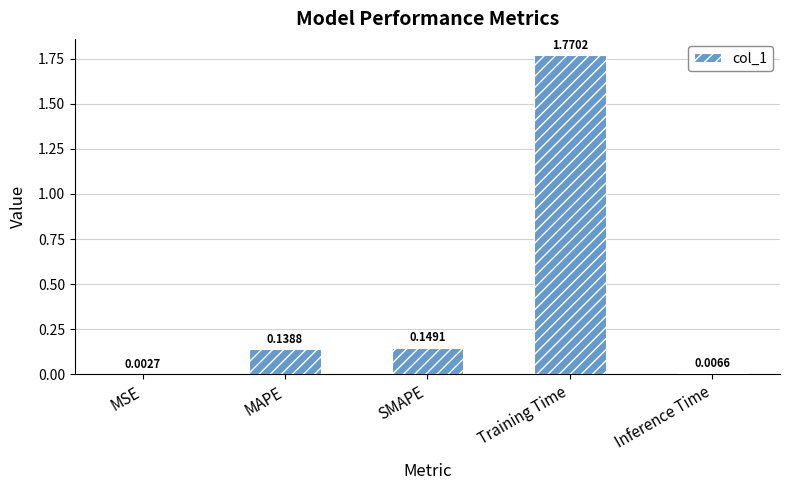

At which label is the value closest to 0?

MSE